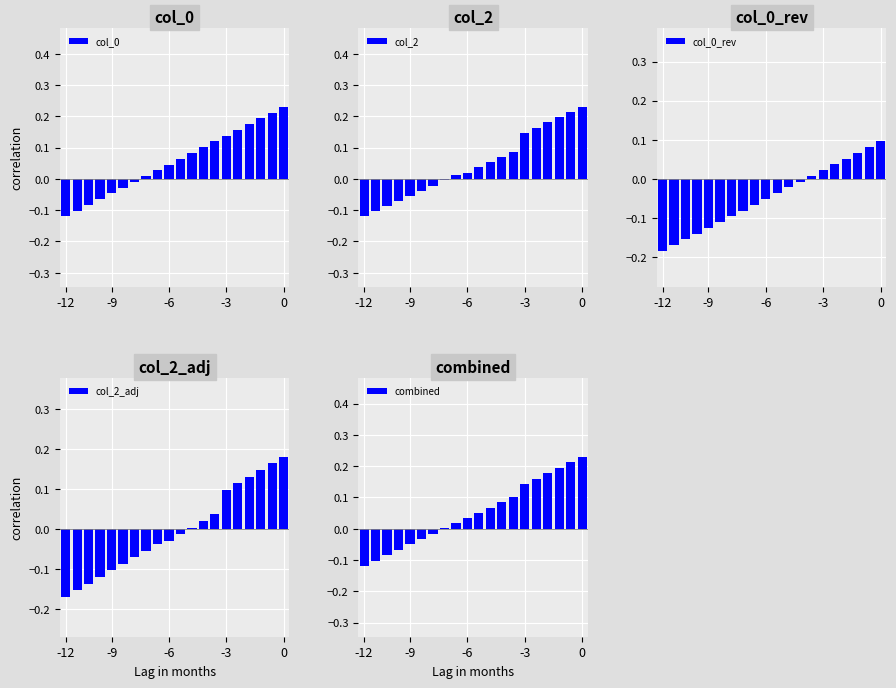

What is the difference between the highest and lowest values at 16?

0.1